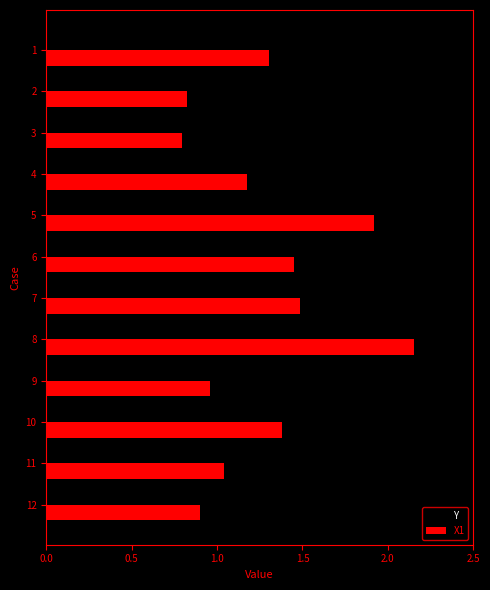

The value of X1 at 2 is 0.8. True or false?

True